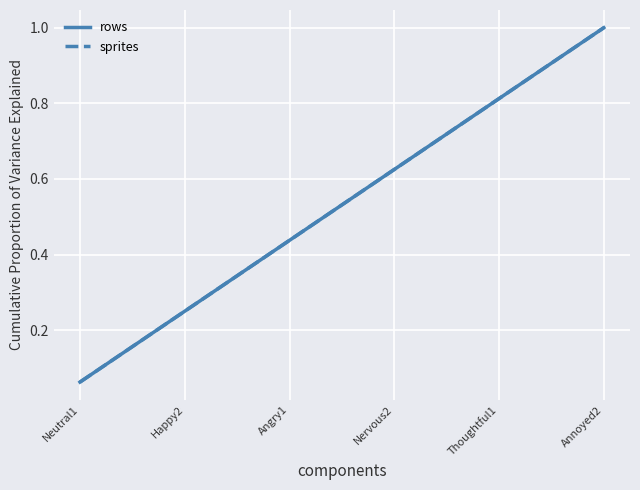

Does the chart have visible grid lines?

Yes